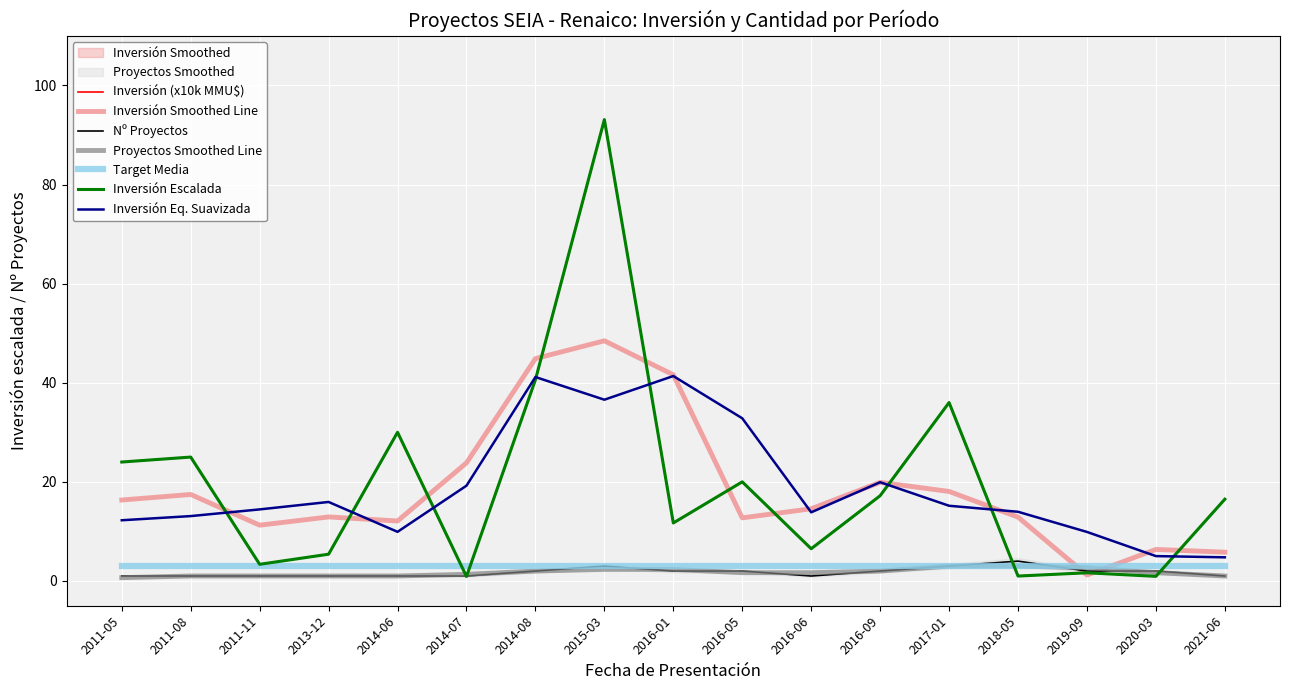

What is the sum of the Proyectos count values at 2011-05 and 2016-01?

3.0